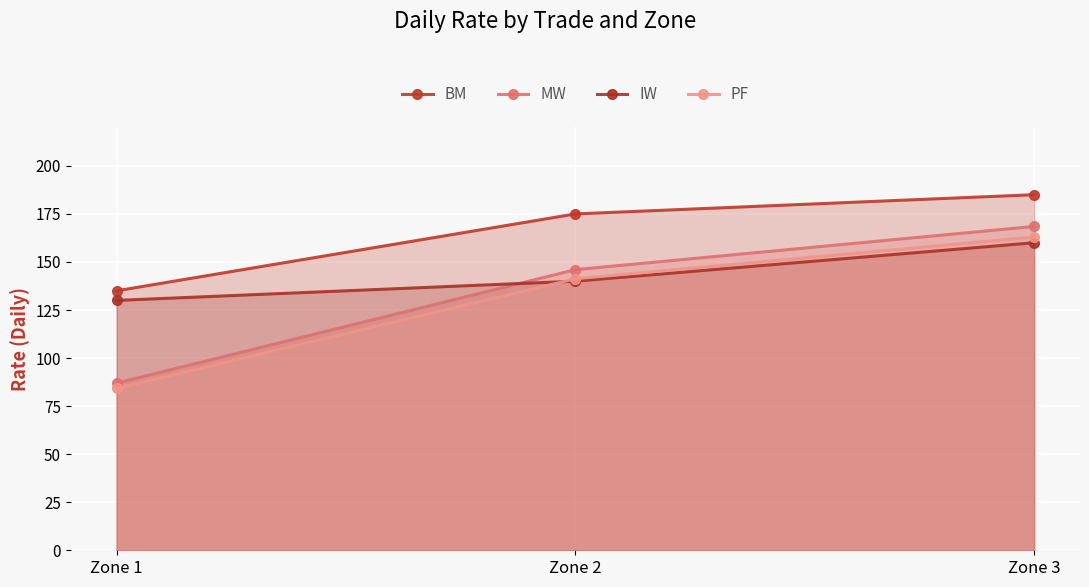

At how many categories does at least one series exceed 139?

2